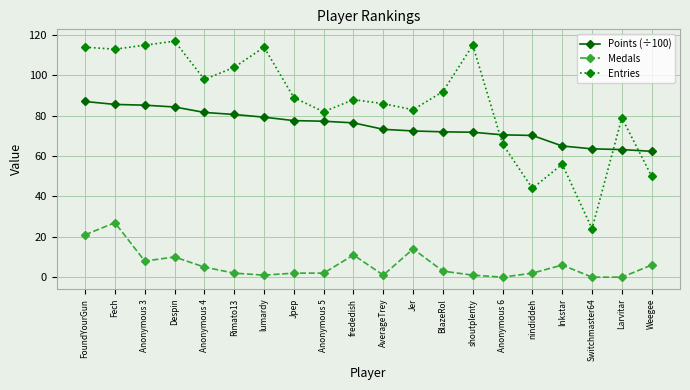

Count the number of data series in this chart.

3